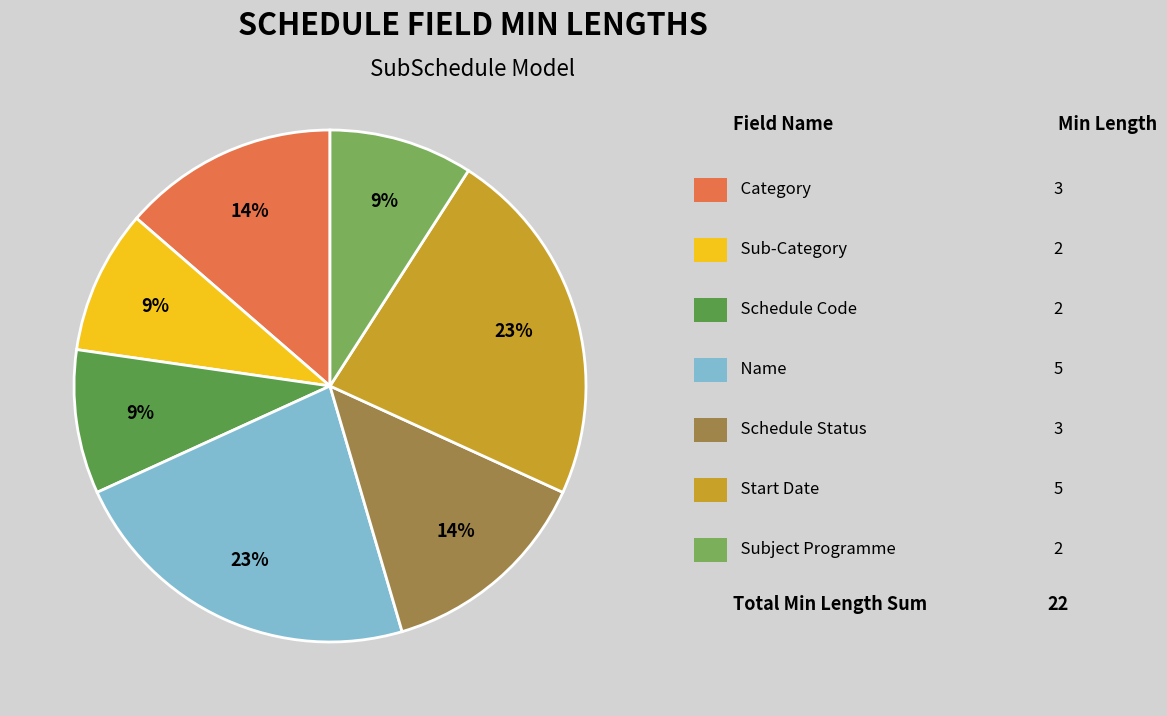

Is there a majority slice in this chart?

No